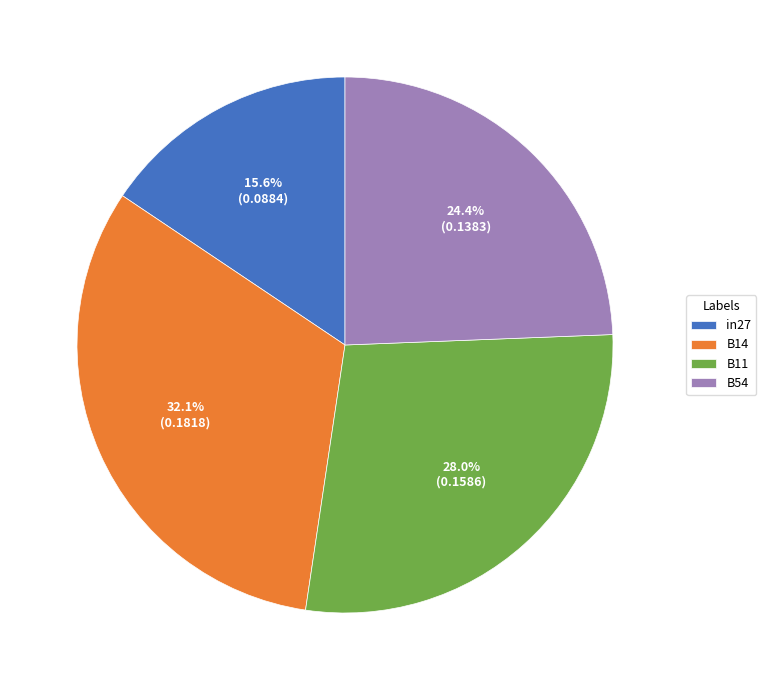

Which slice is the smallest?

in27